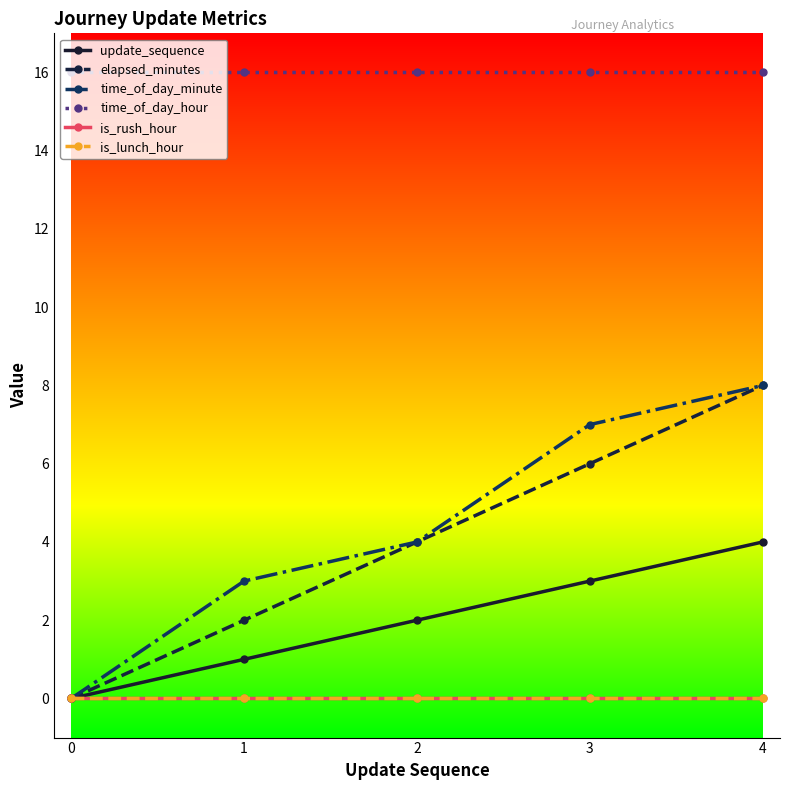

True or false: time_of_day_hour and is_rush_hour intersect in this chart.

False